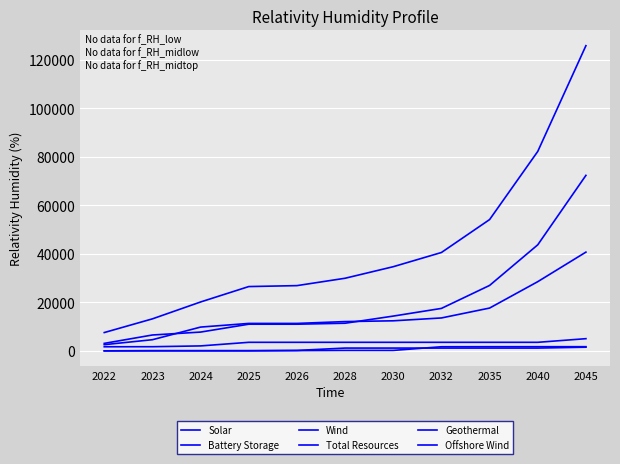

What is the sum of all Offshore Wind values?

7401.8